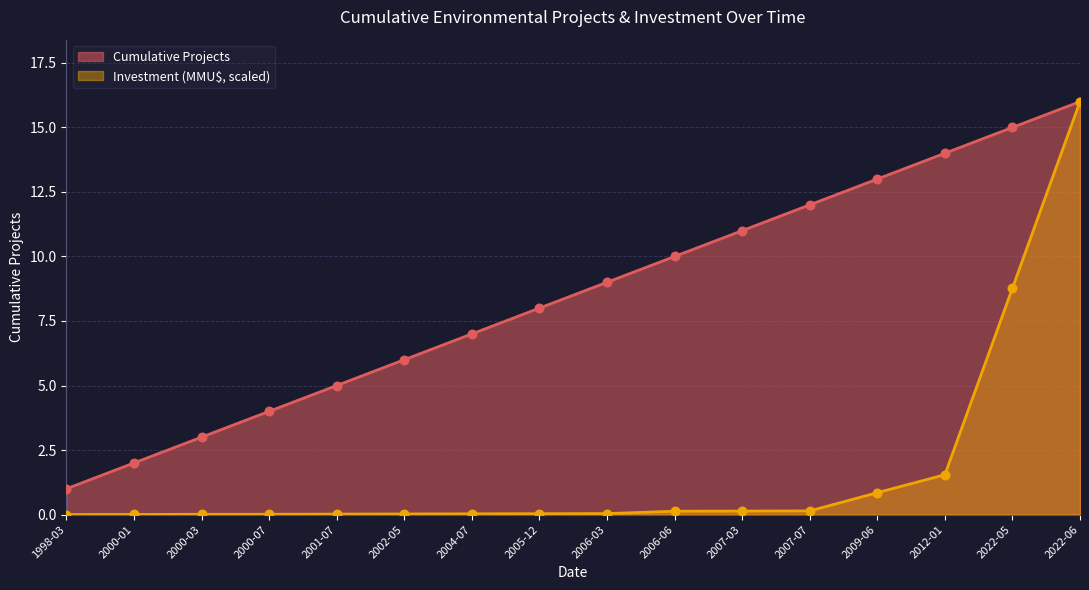

Which series reaches the minimum Y coordinate?

Investment (MMU$)